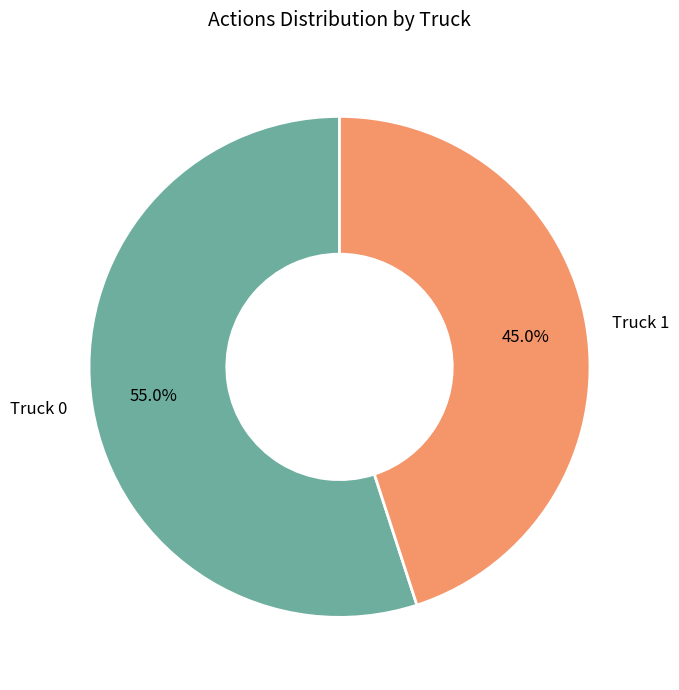

To the nearest percent, what is the difference between the Truck 1 and Truck 0 slice percentages?

10%